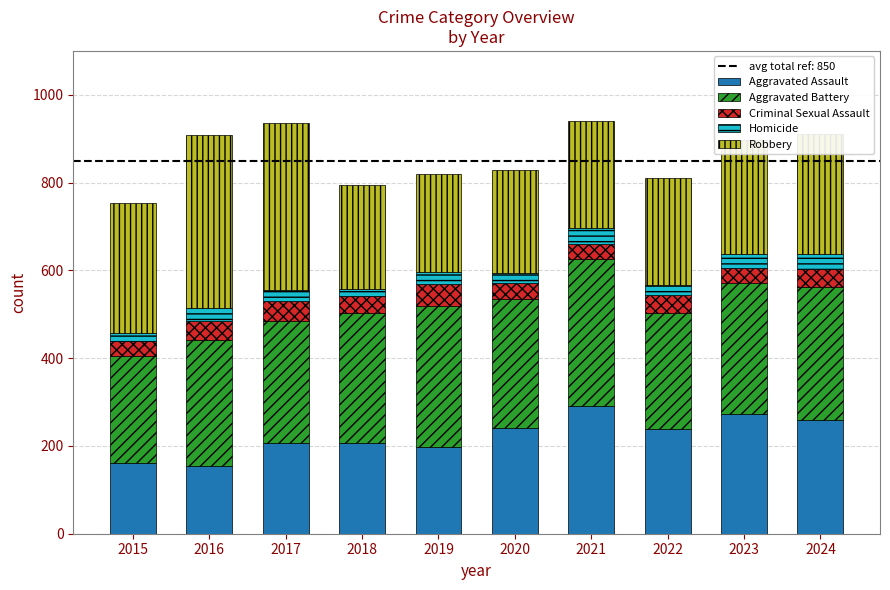

True or false: Aggravated Assault has a value of 104 at 2015.

False